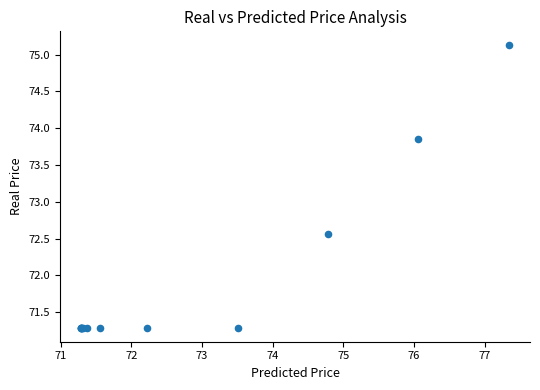

What Y value in the scatter plot is closest to 73?

72.6